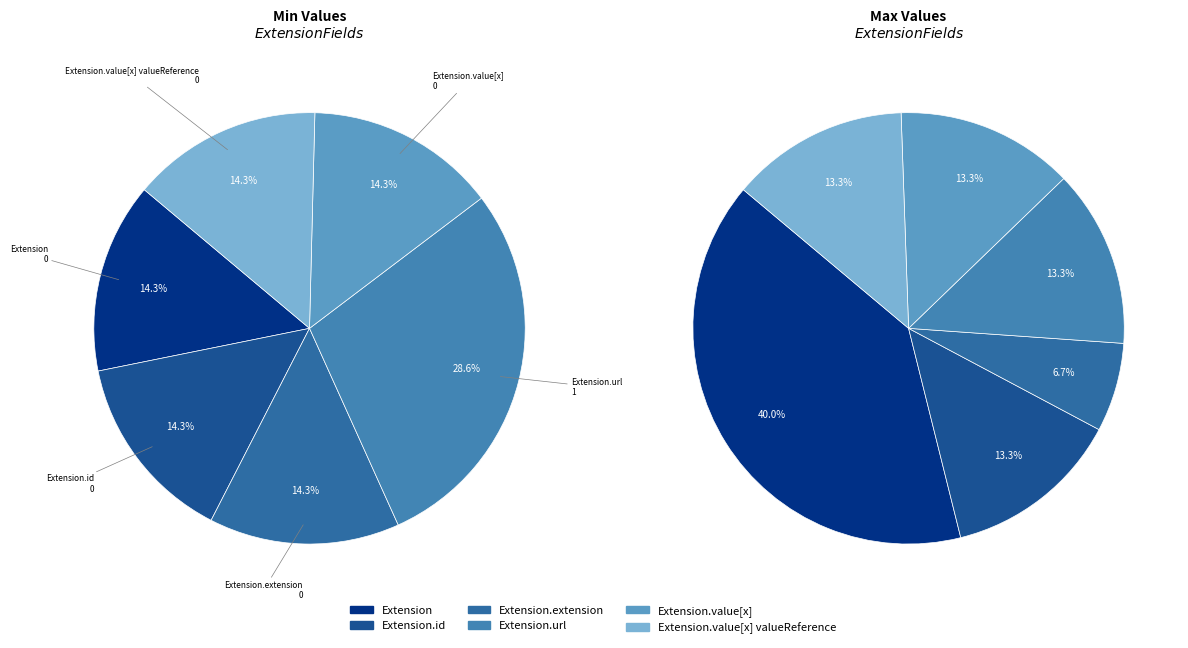

Count the number of slices in the pie.

6